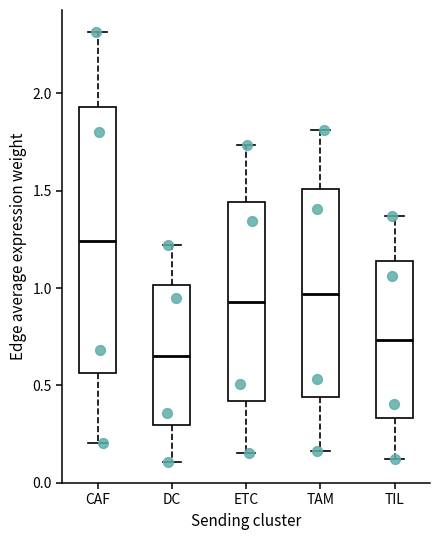

Comparing the boxes themselves (not the whiskers), which one is the tallest?

CAF